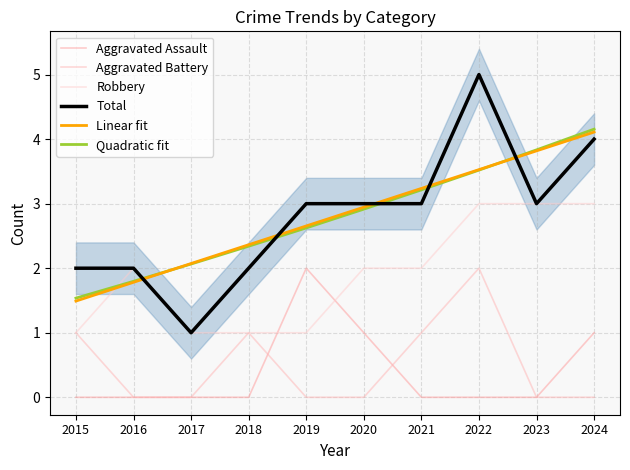

What are all the series names shown in the legend?

Aggravated Assault, Aggravated Battery, Robbery, Total, Linear fit, Quadratic fit